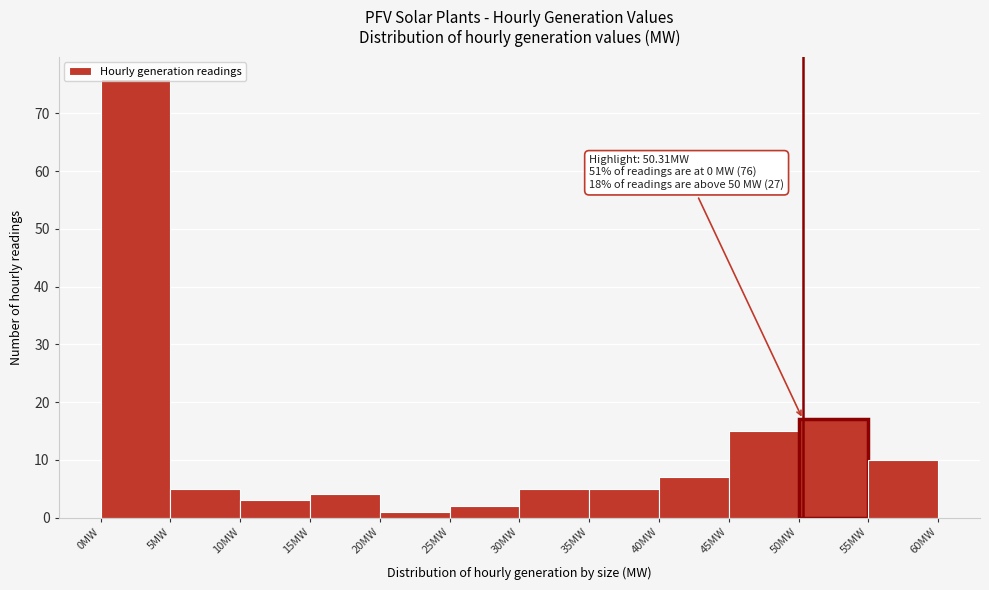

Which range on the x-axis has the tallest bar?

0 to 5